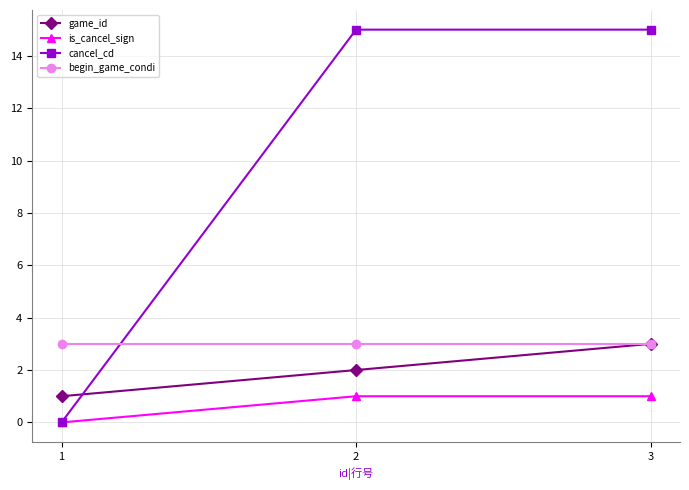

What is the difference between the is_cancel_sign values at 3 and 1?

1